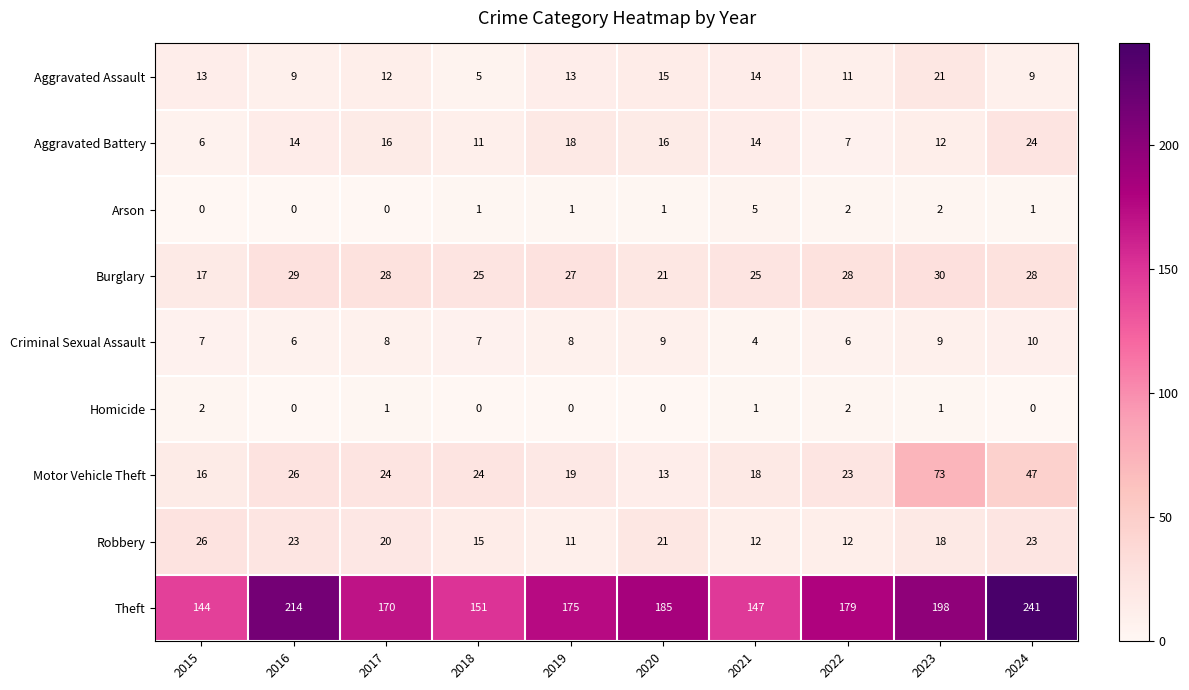

Which category has the highest value across all series?

2024